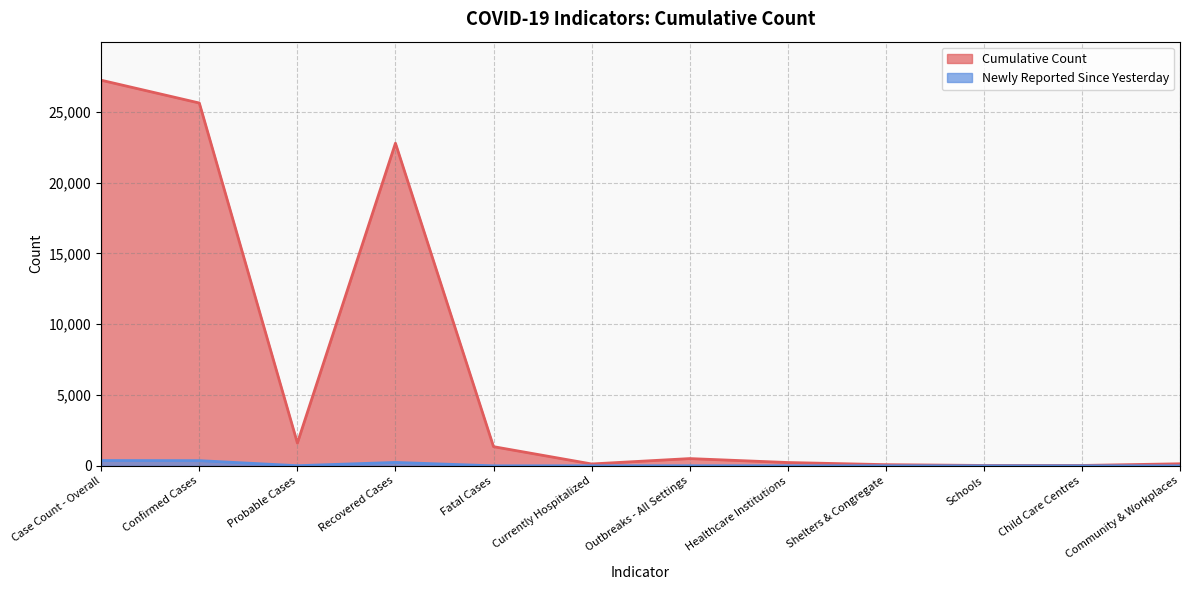

What is the maximum value shown in the chart?

27226